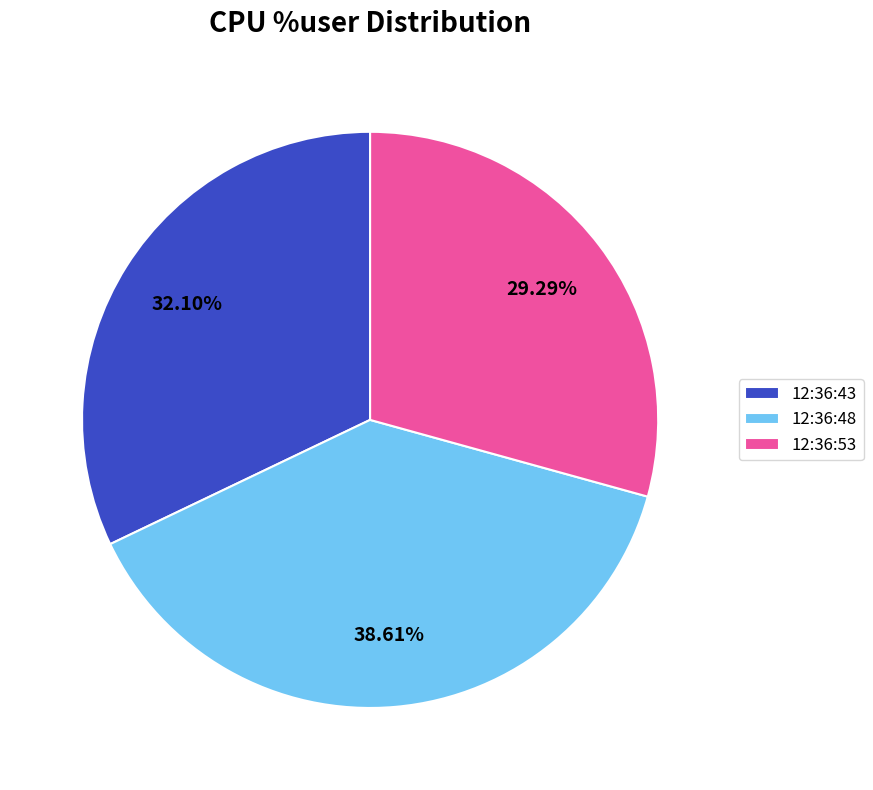

Between 12:36:48 and 12:36:43, which is larger?

12:36:48